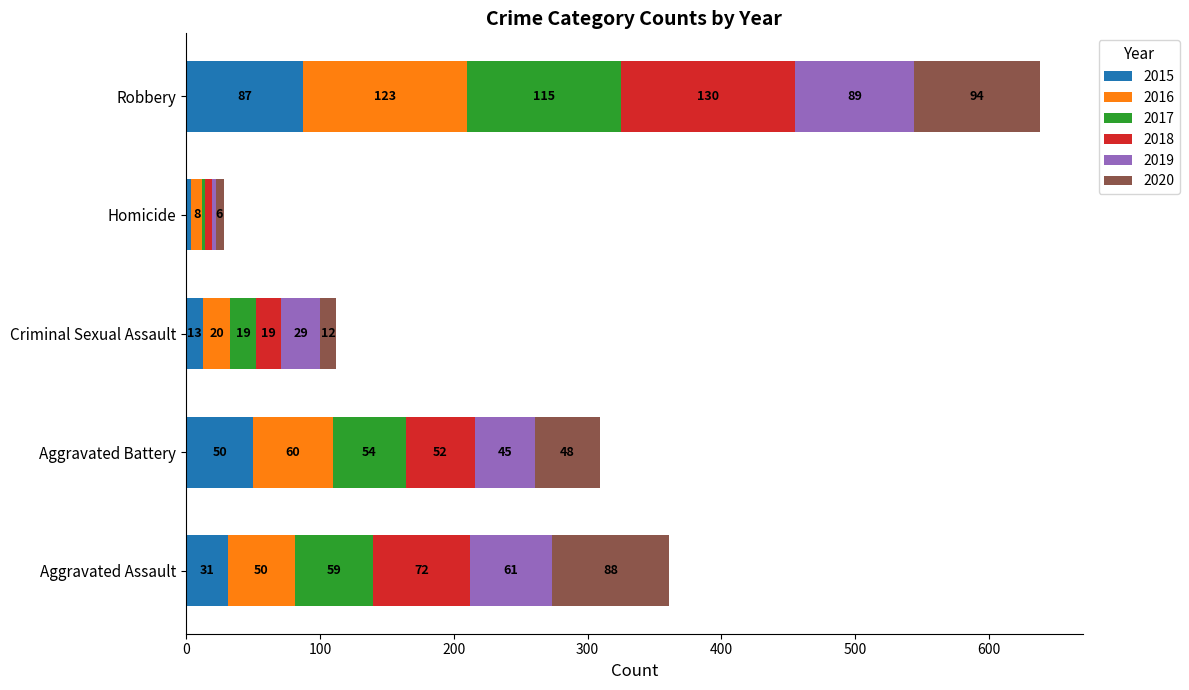

What is the maximum value for 2015?

87